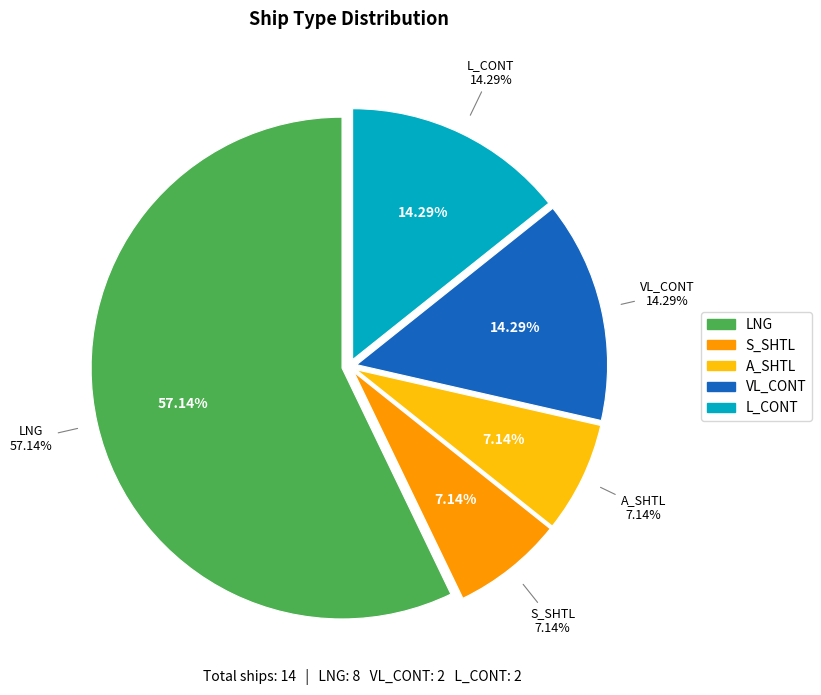

Is LNG the majority of the pie?

Yes